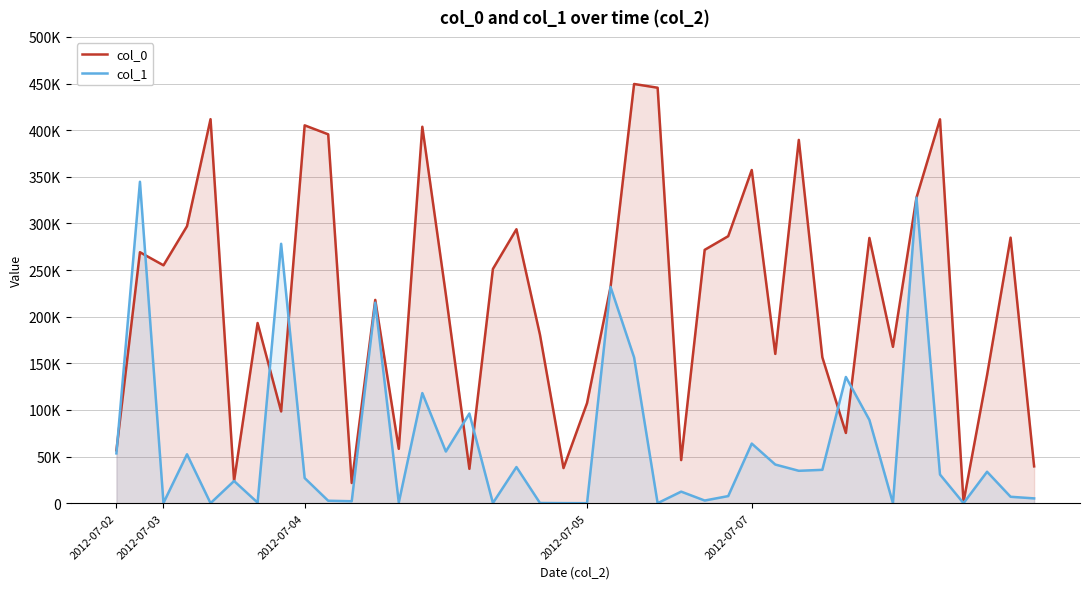

At which category is the sum across all series the highest?

34